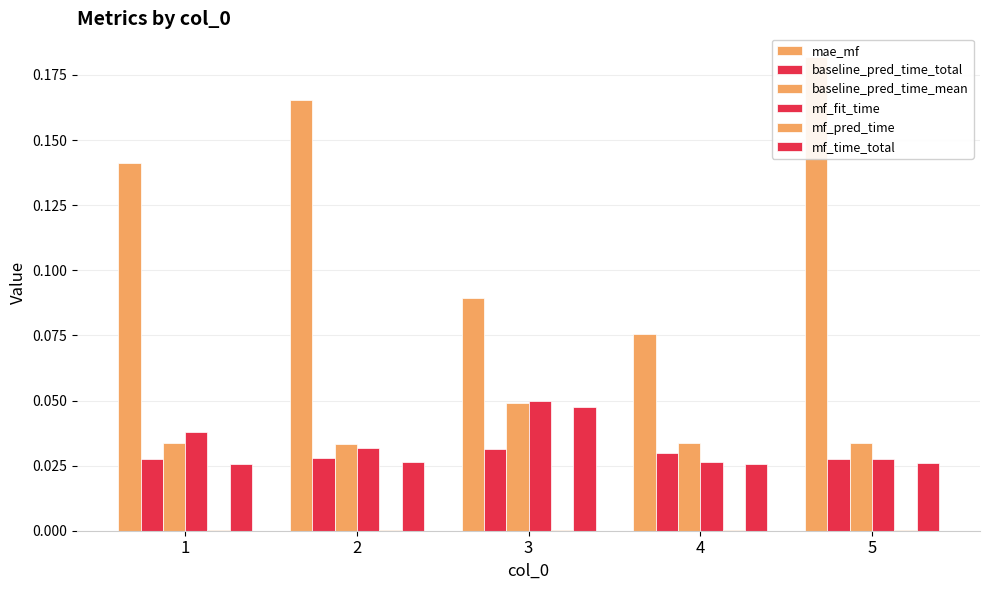

The value of mae_mf at 4 is 0.1. True or false?

True